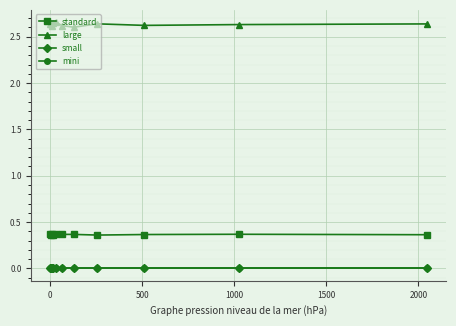

Does the chart have visible grid lines?

Yes